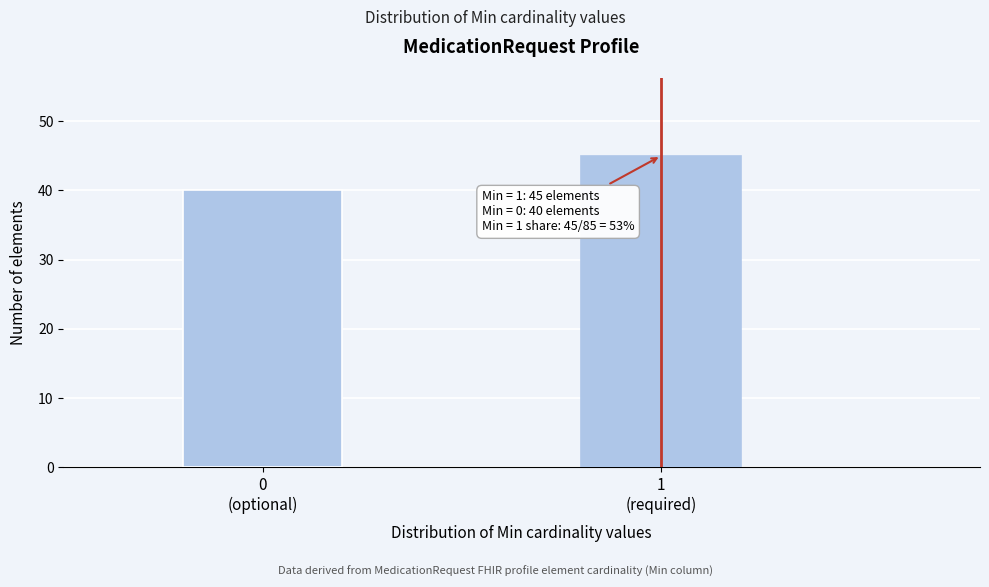

Reading left to right, what are all the values shown in this chart?

40	45